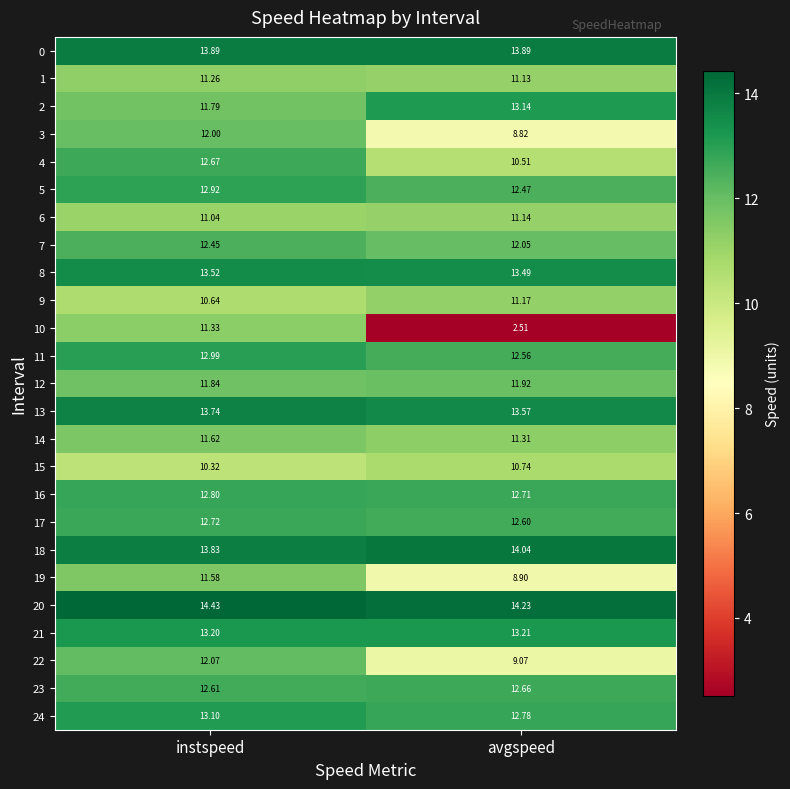

Which series has the largest total across all categories?

20